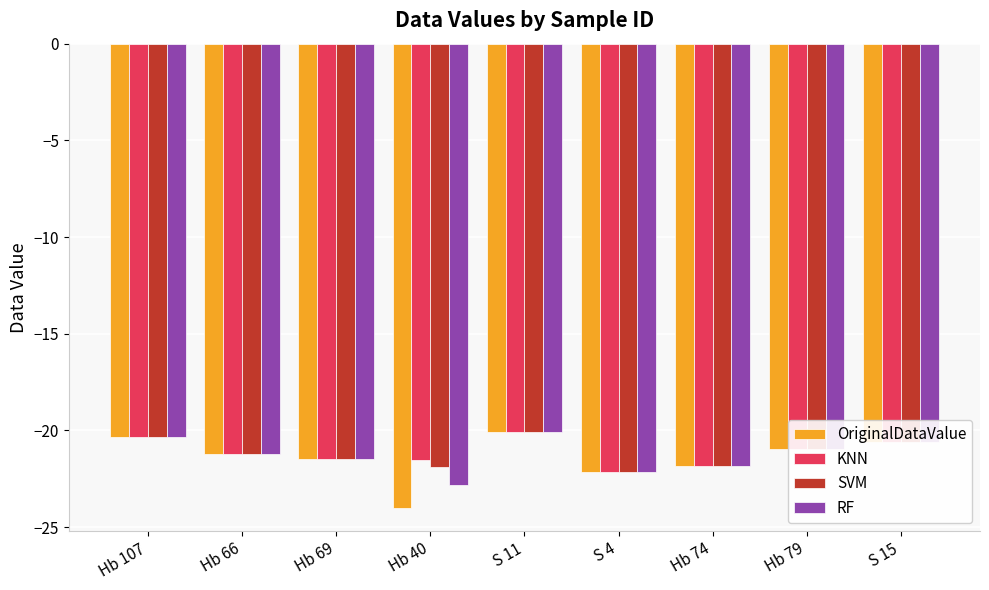

What position from the right is Hb 79?

2